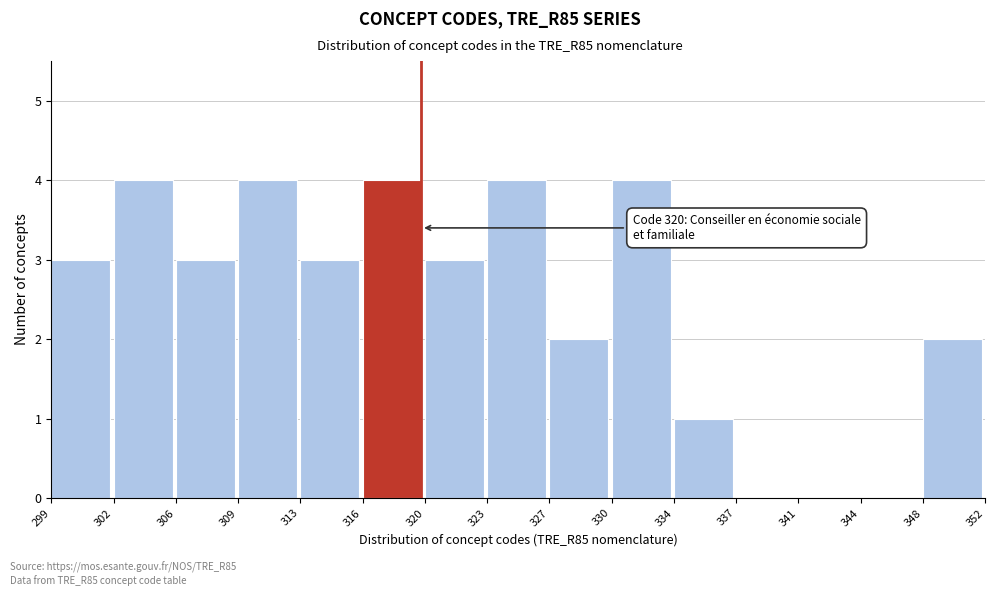

Reading left to right, extract all data points from this chart.

299=3	302=4	306=3	309=4	313=3	316=4	320=3	323=4	327=2	330=4	334=1	337=0	341=0	344=0	348=2